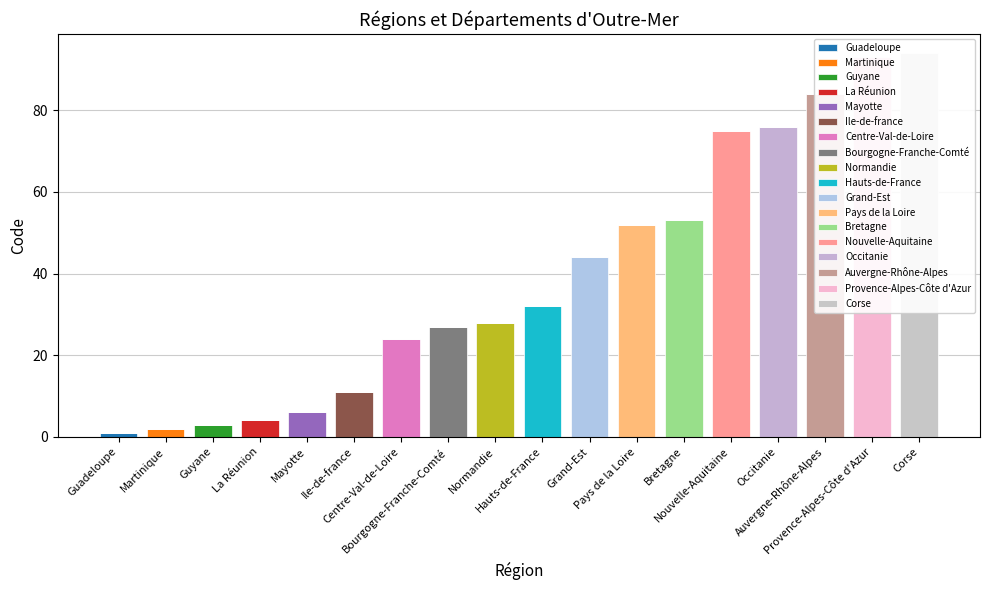

What is the value of the 8th bar from the left?

27